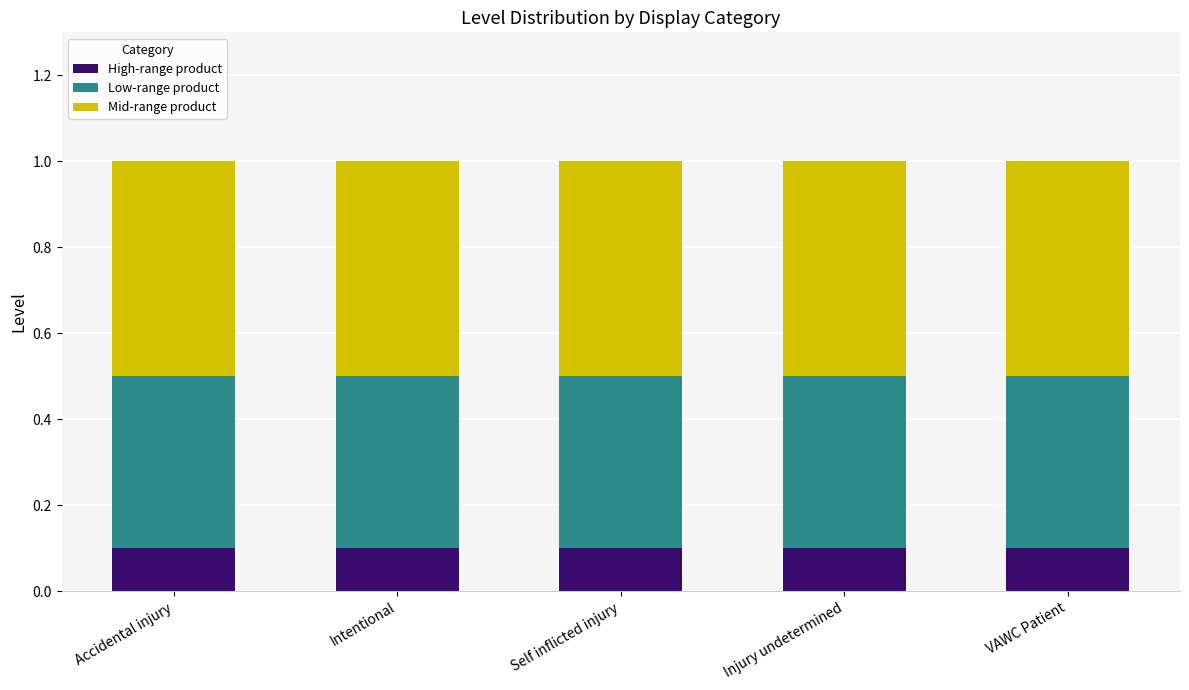

What is the total value across all series at Injury undetermined?

1.0